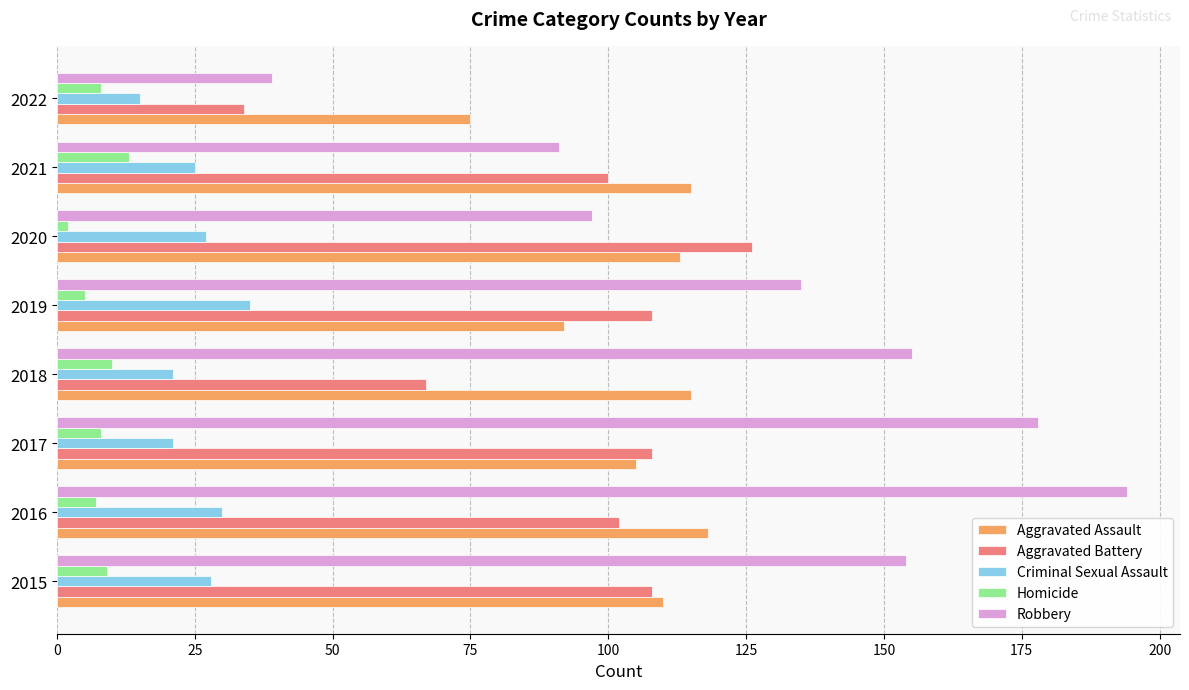

What are all the series names shown in the legend?

Aggravated Assault, Aggravated Battery, Criminal Sexual Assault, Homicide, Robbery